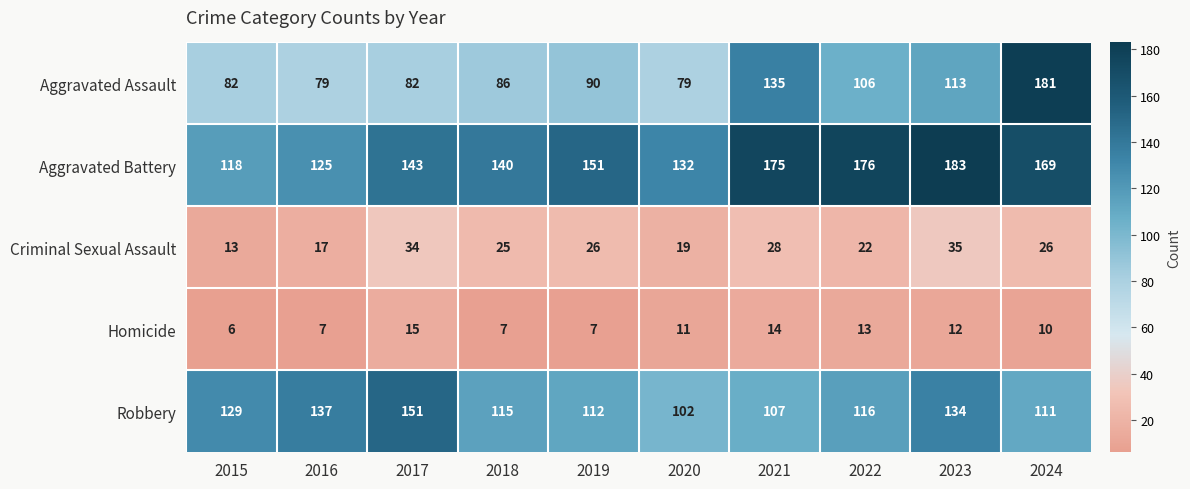

True or false: Robbery has a value of 47 at 2024.

False